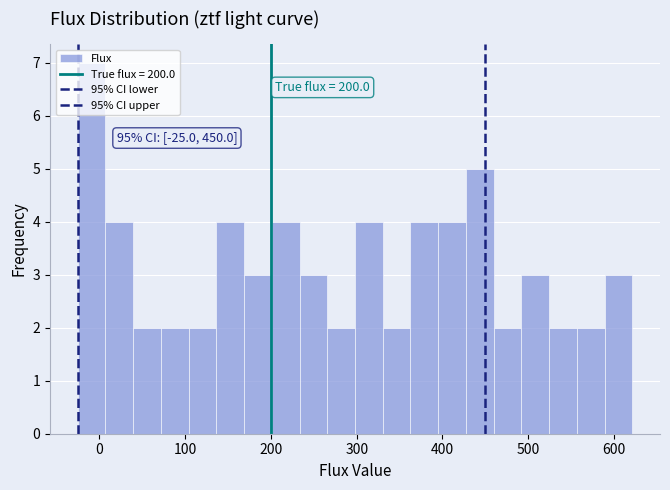

Around what value on the x-axis is the tallest bar? Give the approximate position of its centre, as read against the axis.

-10